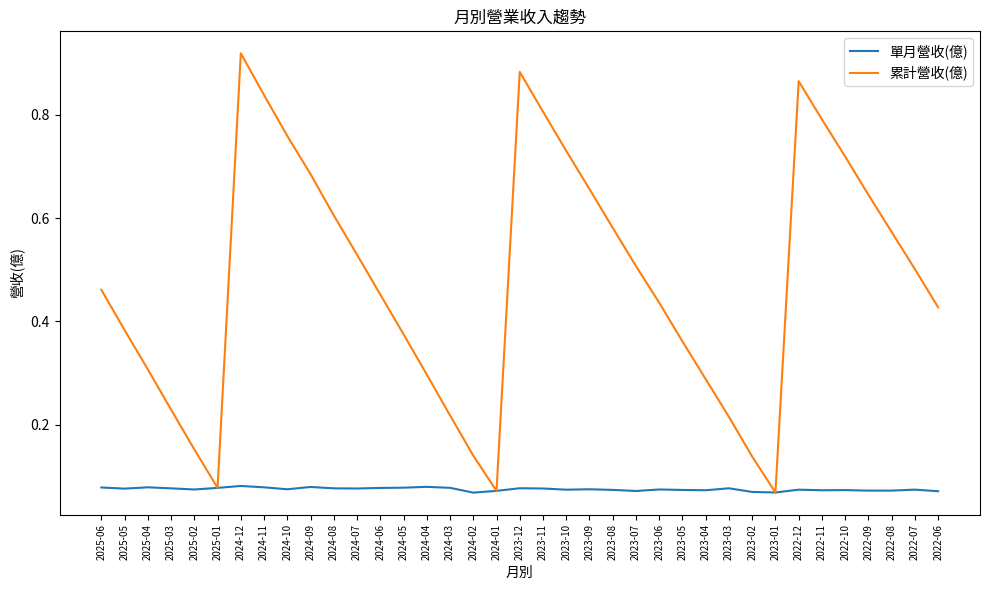

The value of 累計營收(億) at 2023-05 is 0.5. True or false?

False